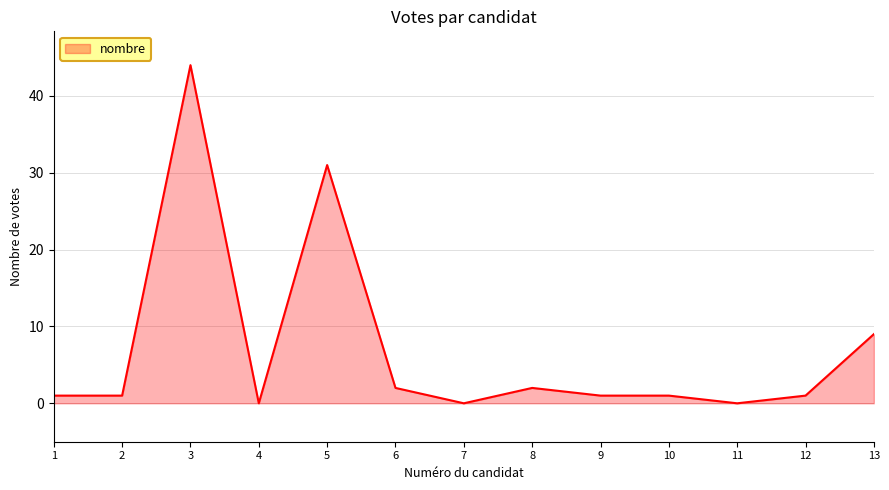

The chart shows a value of 31 at 5. True or false?

True